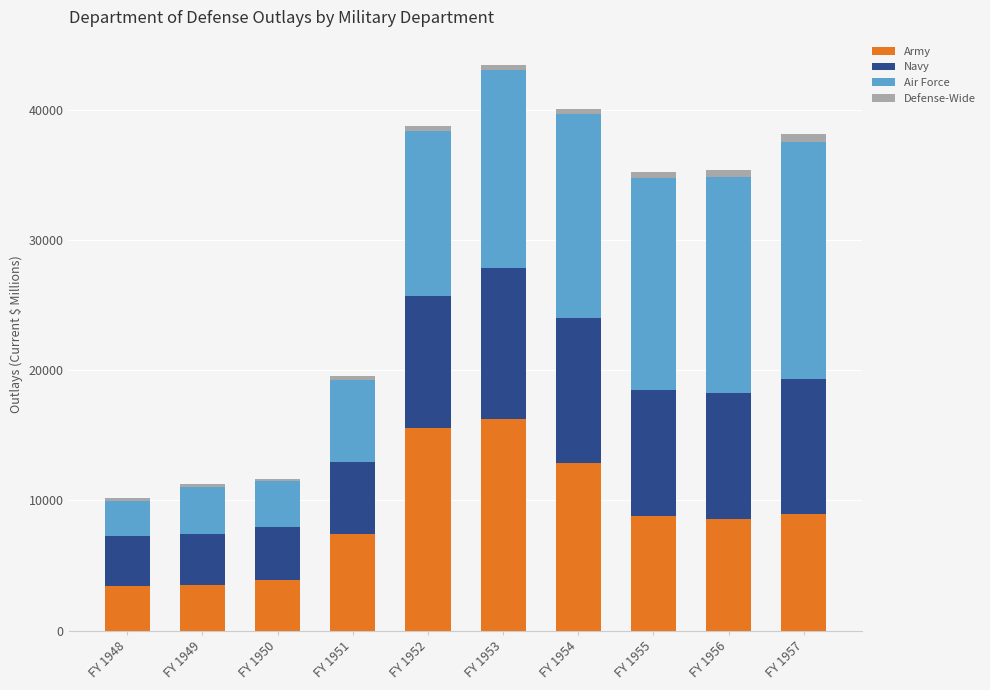

The value of Army at FY 1954 is 21336. True or false?

False